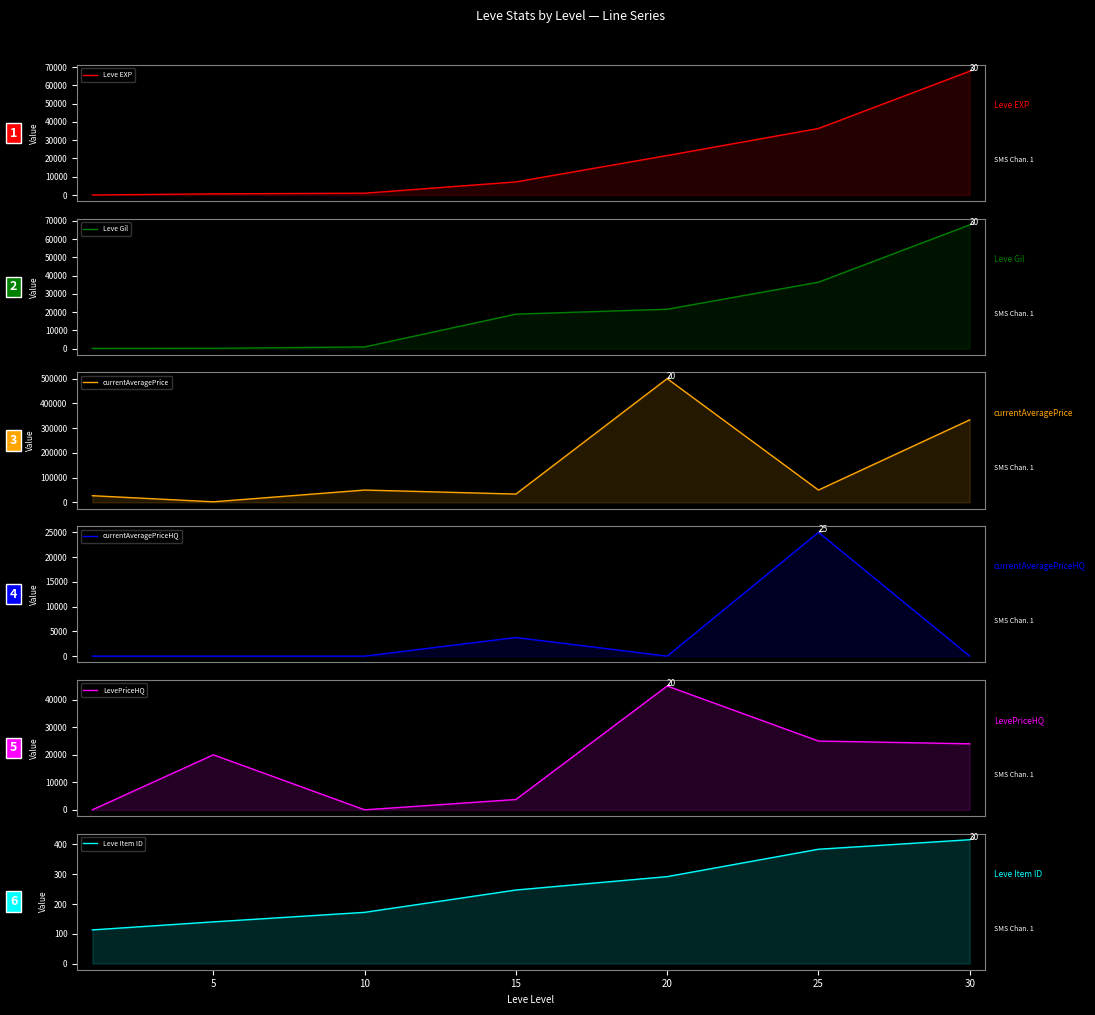

Which label corresponds to the largest value in the chart?

20